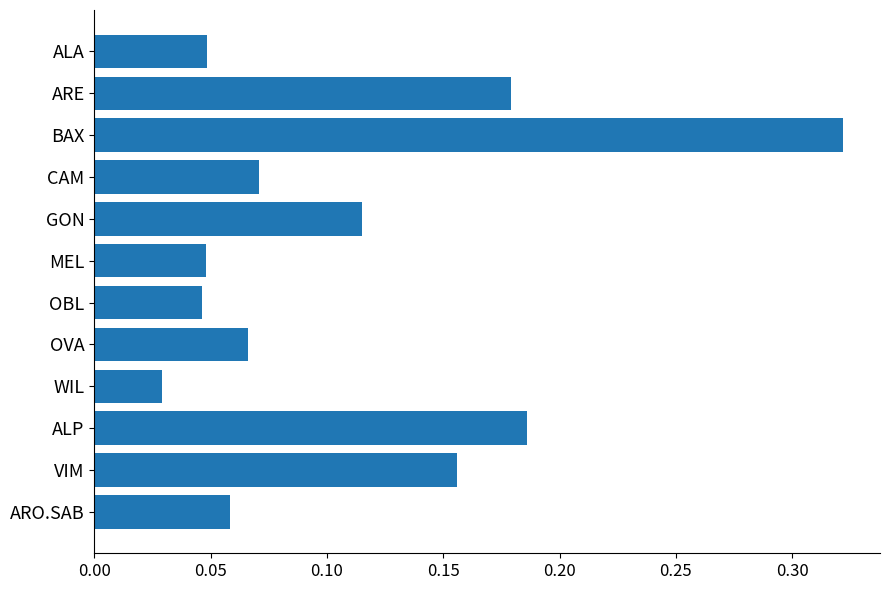

How many bars are there in total?

12